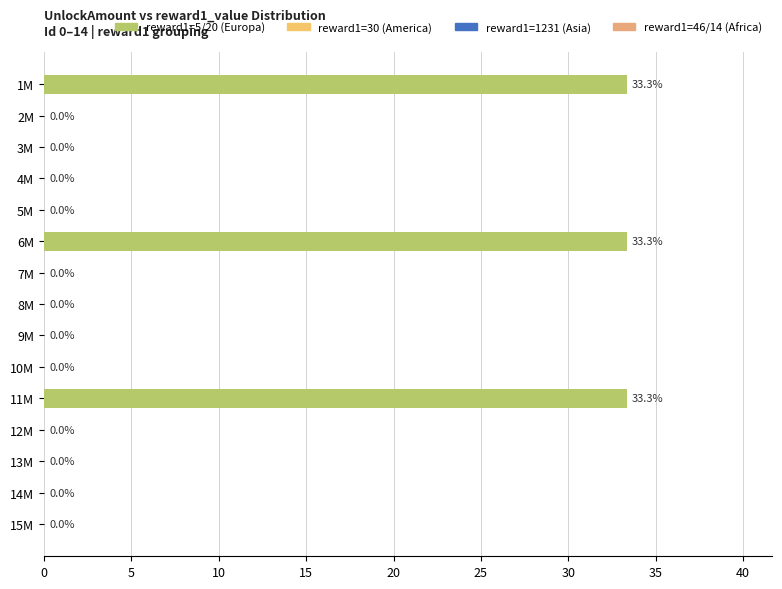

How many categories are shown in the chart?

15